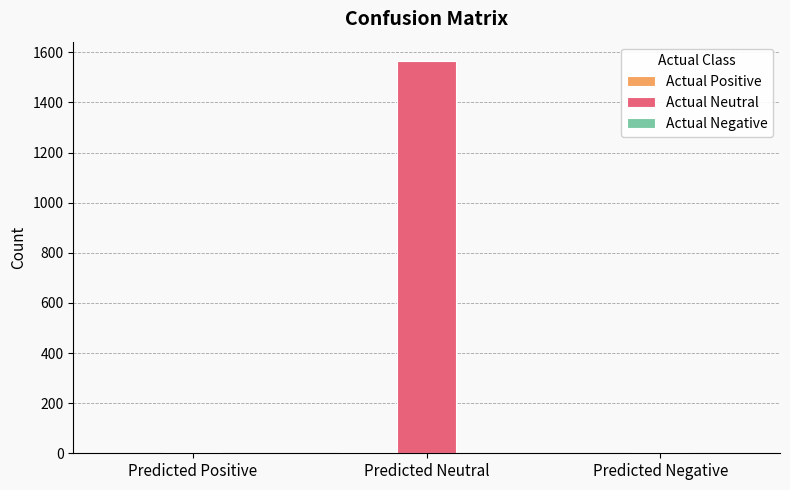

Which label corresponds to the largest value in the chart?

Predicted Neutral